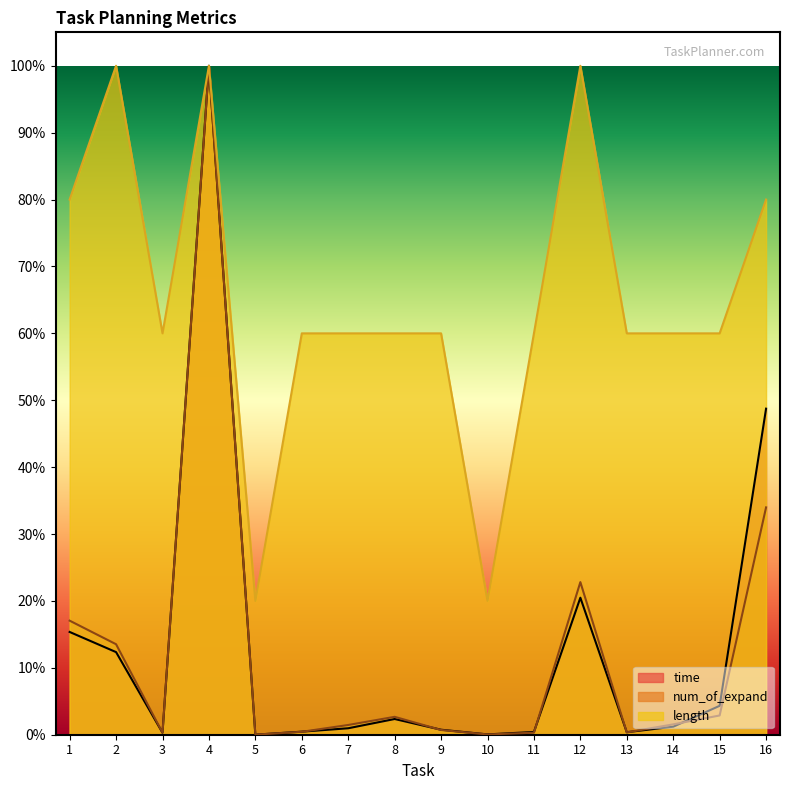

True or false: time and num_of_expand cross at least once.

True